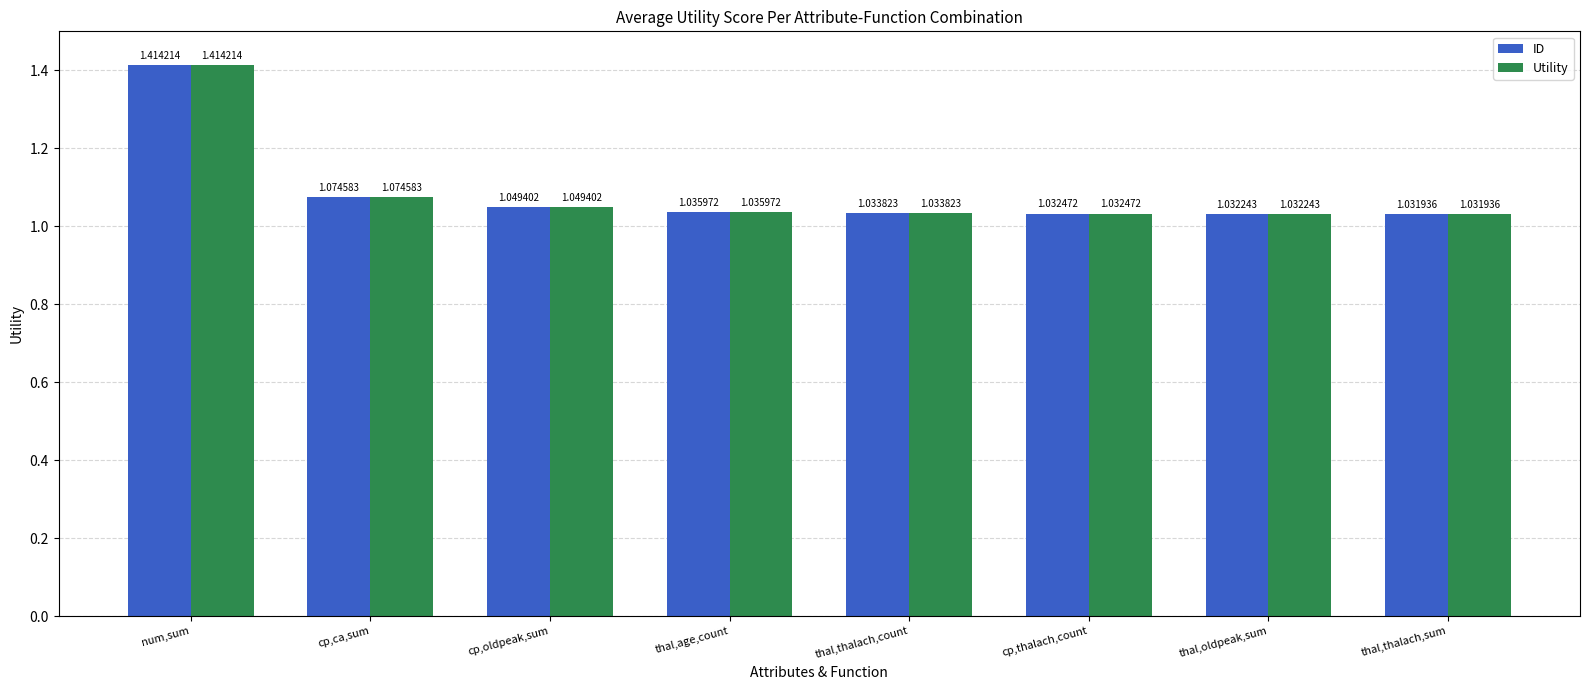

What is the sum of the ID values at thal,age,count and cp,thalach,count?

2.1